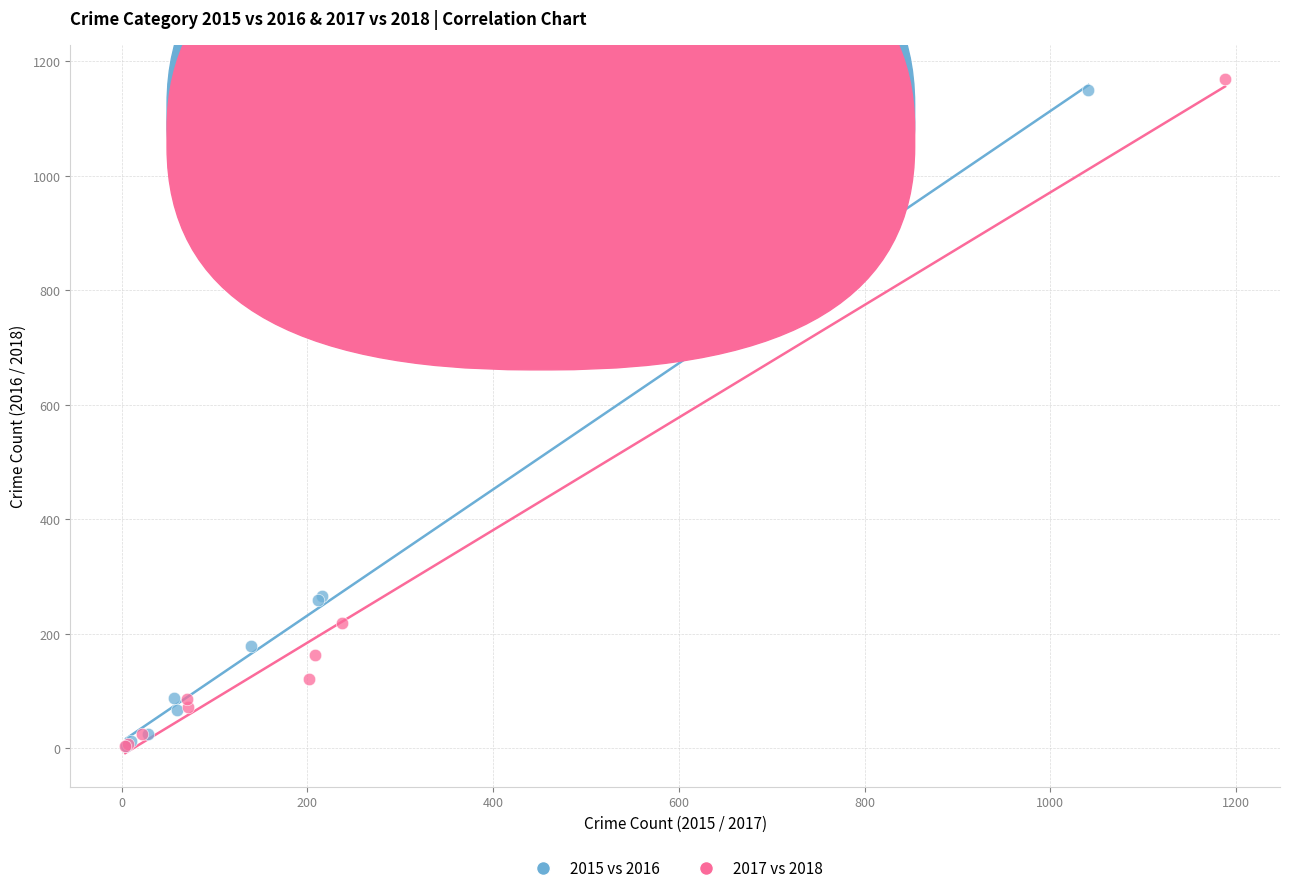

Which series has the largest Y range (max minus min)?

2017 vs 2018